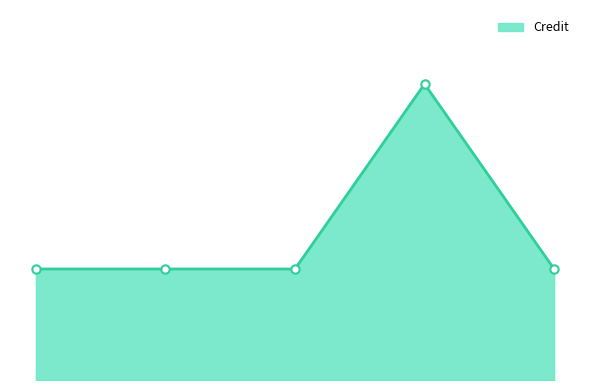

List the labels in order of value, smallest first.

1, 2, 3, 5, 4